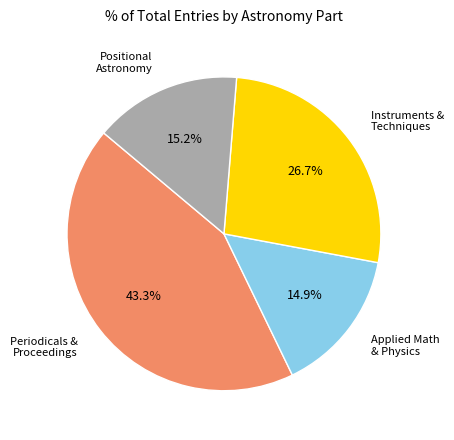

Is the sum of Applied Math & Physics and Instruments & Techniques greater than half?

No